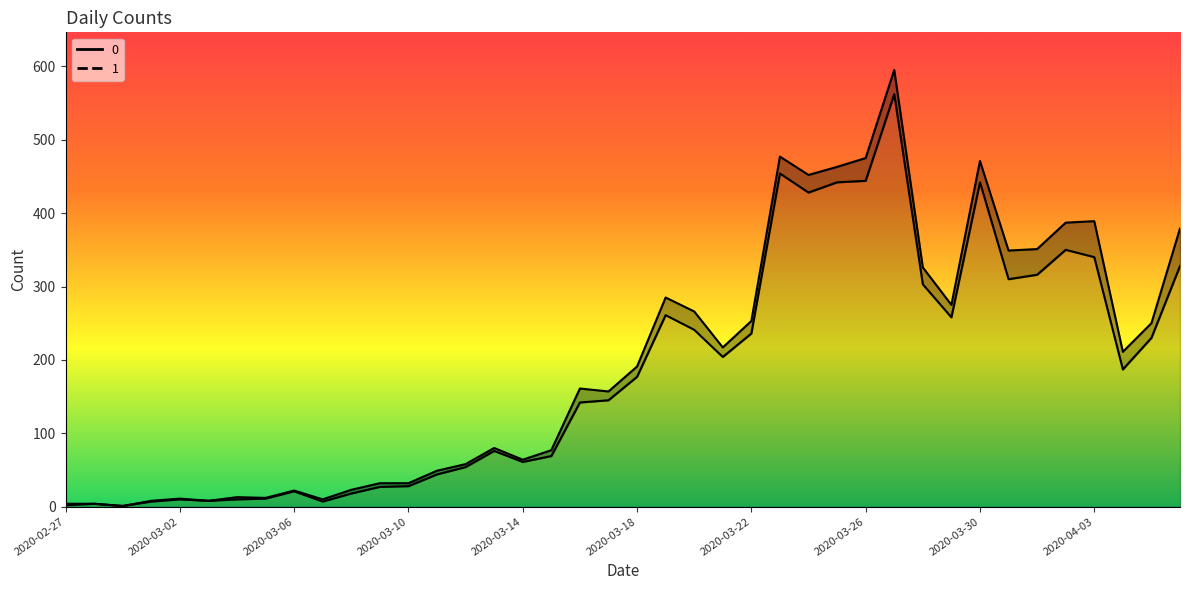

Where is the first local minimum?

2020-02-29